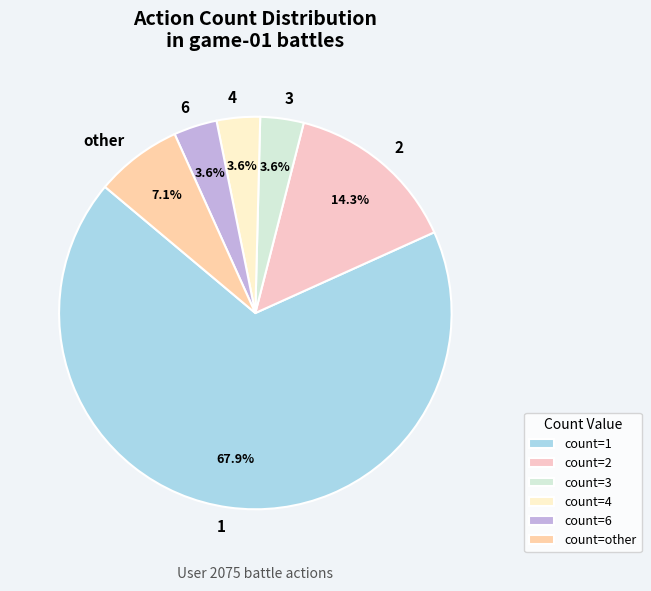

How many slices are in this pie chart?

6